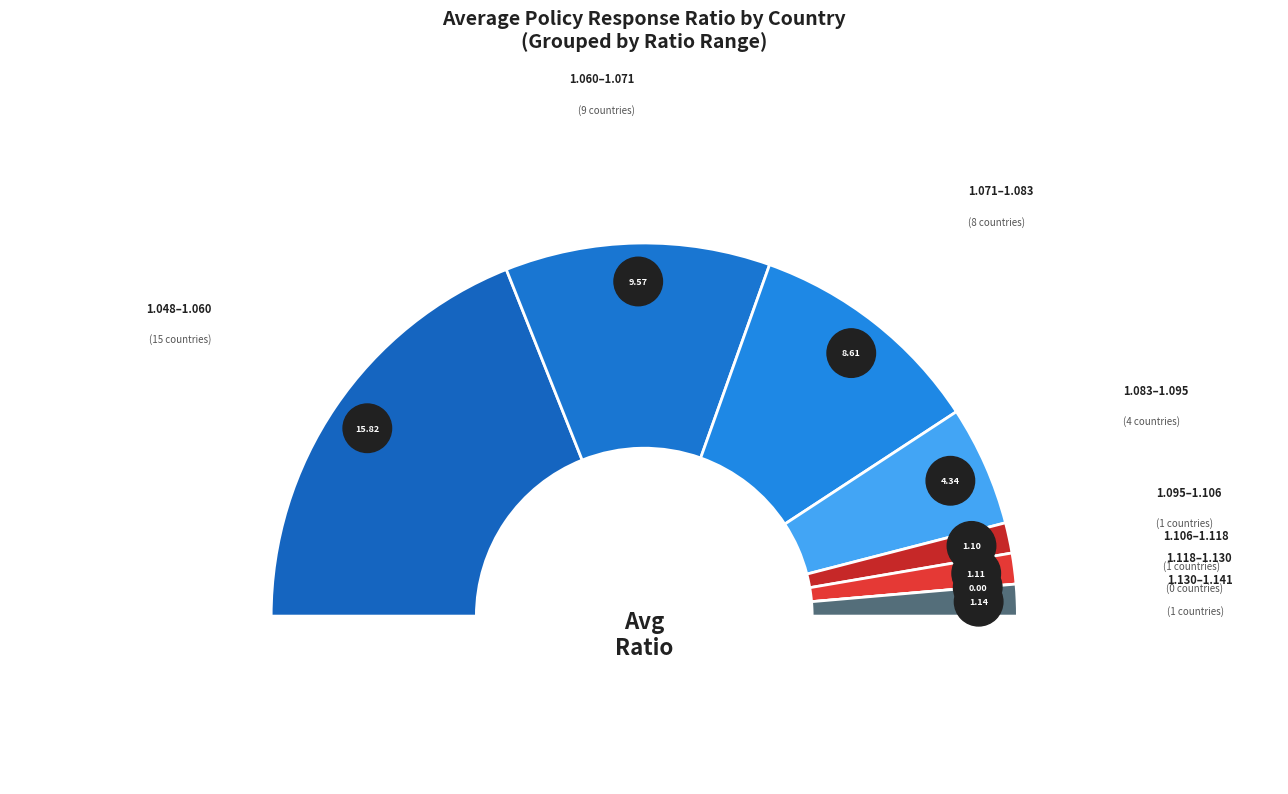

Combined, what portion of the pie is Hong Kong and Papua New Guinea?

5.1%